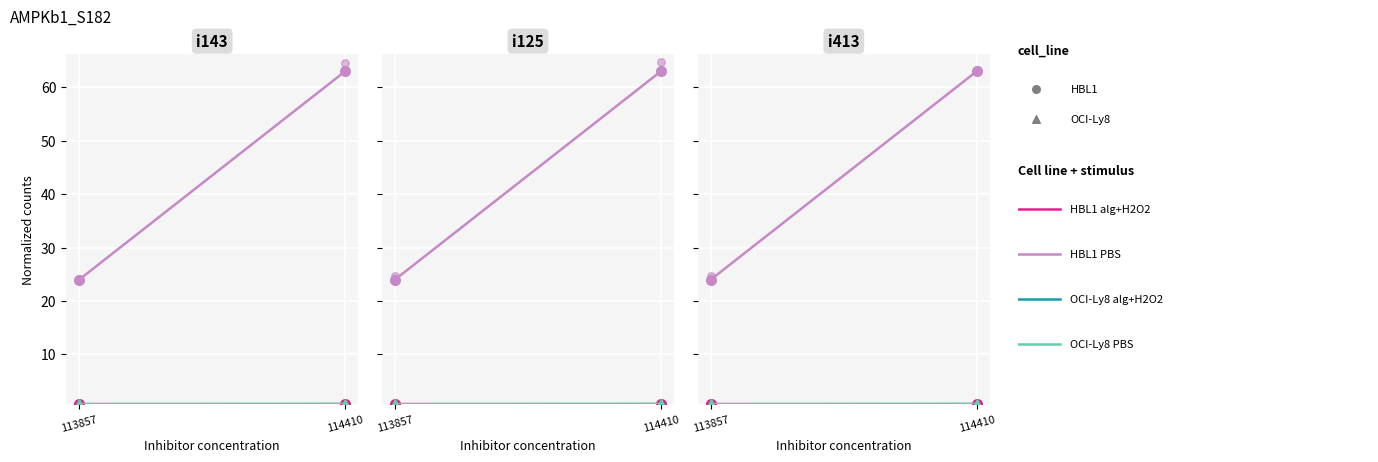

Which series has the largest total across all categories?

HBL1 PBS